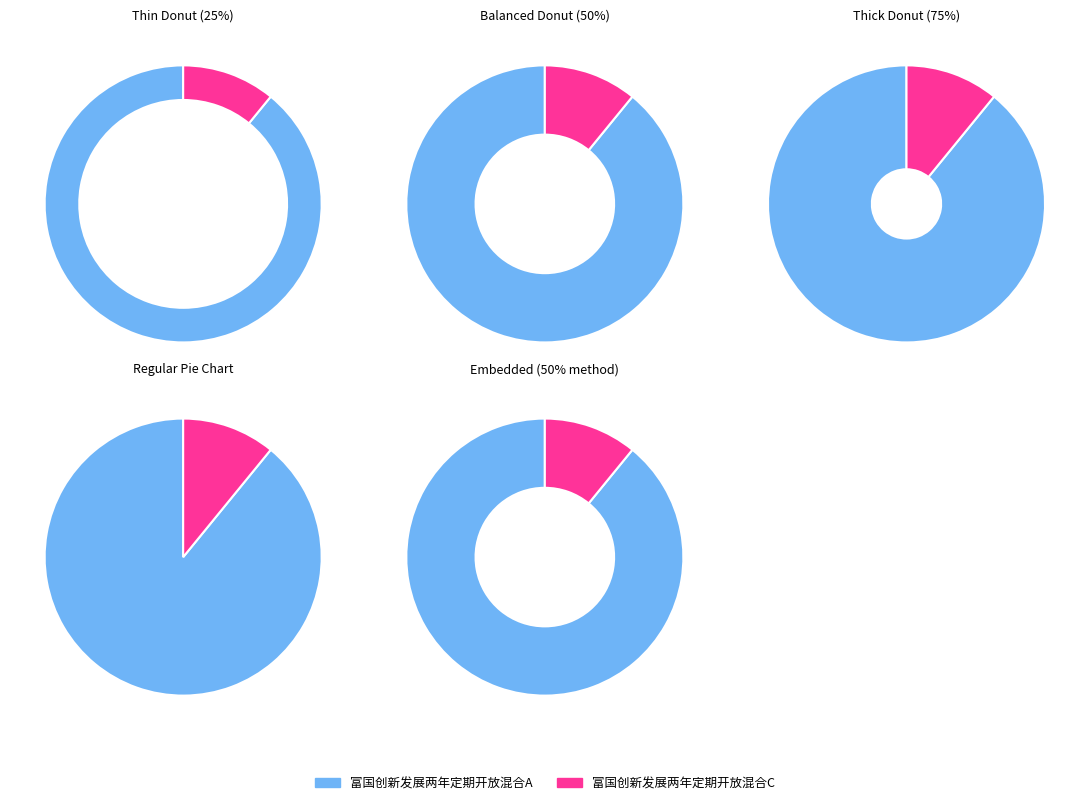

Do 富国创新发展两年定期开放混合A and 富国创新发展两年定期开放混合C together represent more than half of the pie?

Yes